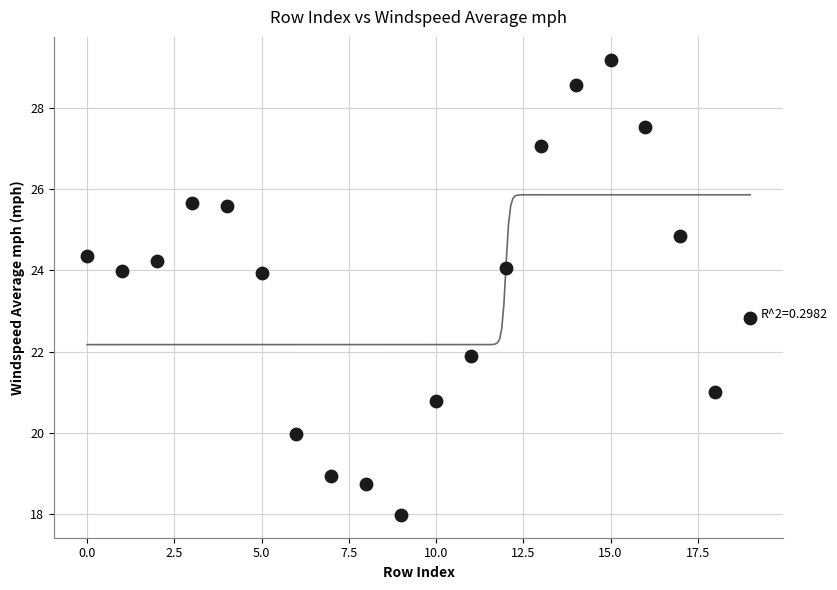

What Y value in the scatter plot is closest to 23?

22.8